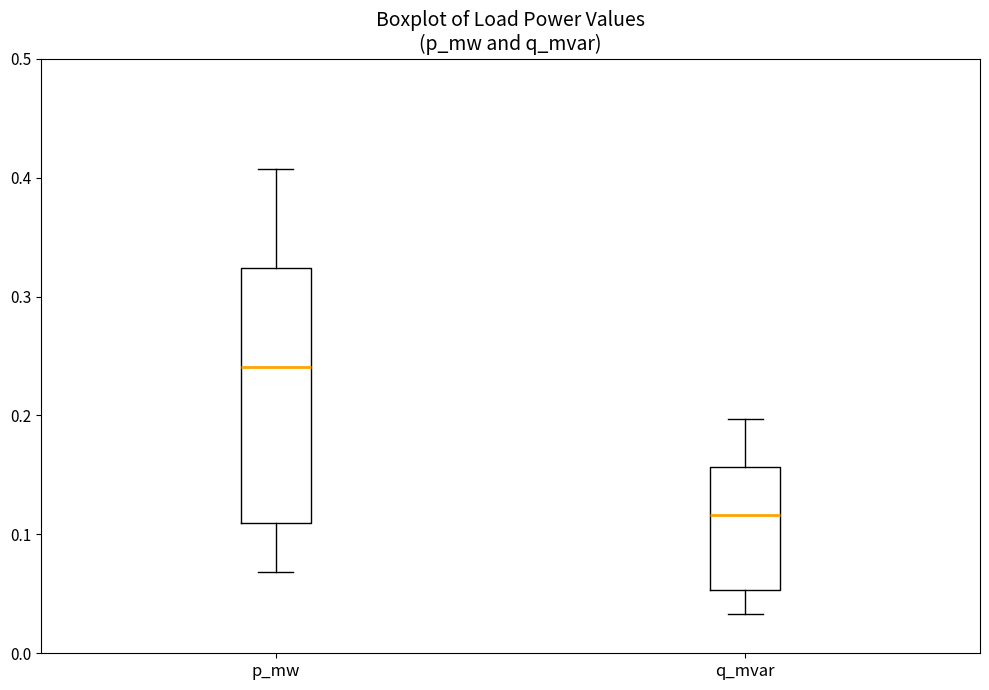

Reading left to right, transcribe this box plot: for each box, give where its median line is, the range the box spans, and where its two whiskers end, as read against the y-axis. The values are not printed on the chart, so give them approximately, as read against the axis.

p_mw: median 0.24, box 0.11 to 0.32, whiskers 0.07 to 0.41
q_mvar: median 0.12, box 0.05 to 0.16, whiskers 0.03 to 0.20